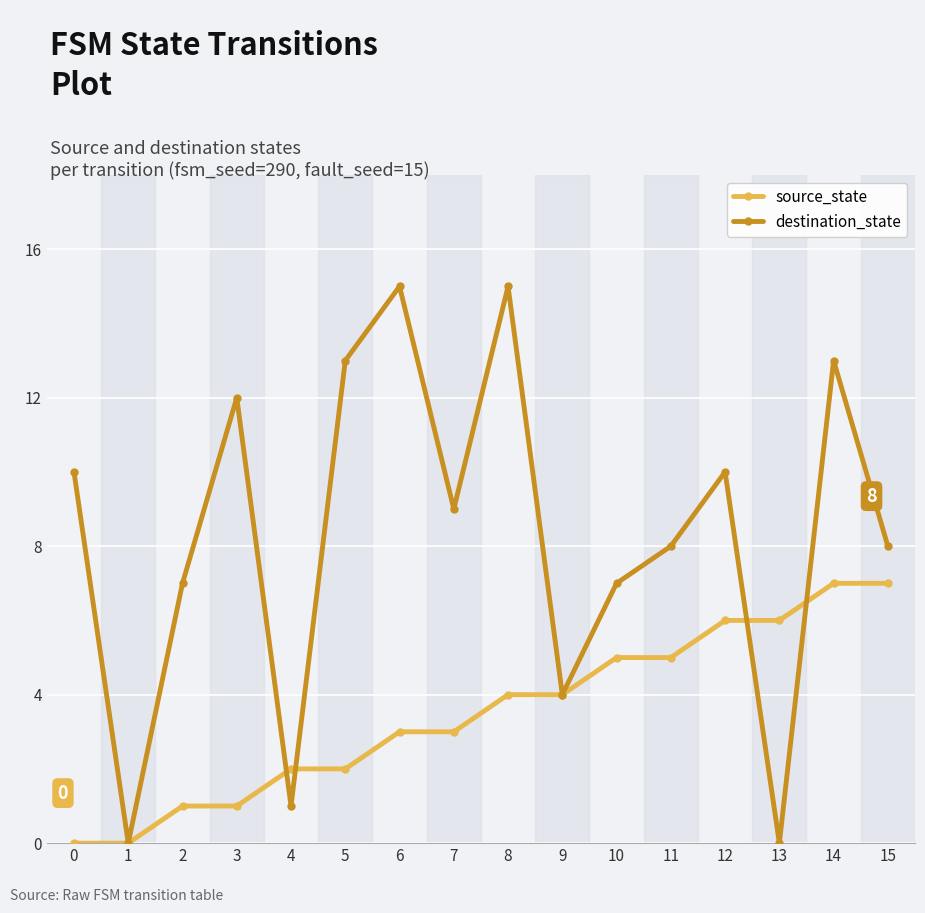

Rank the series by their average value, from lowest to highest.

source_state, destination_state